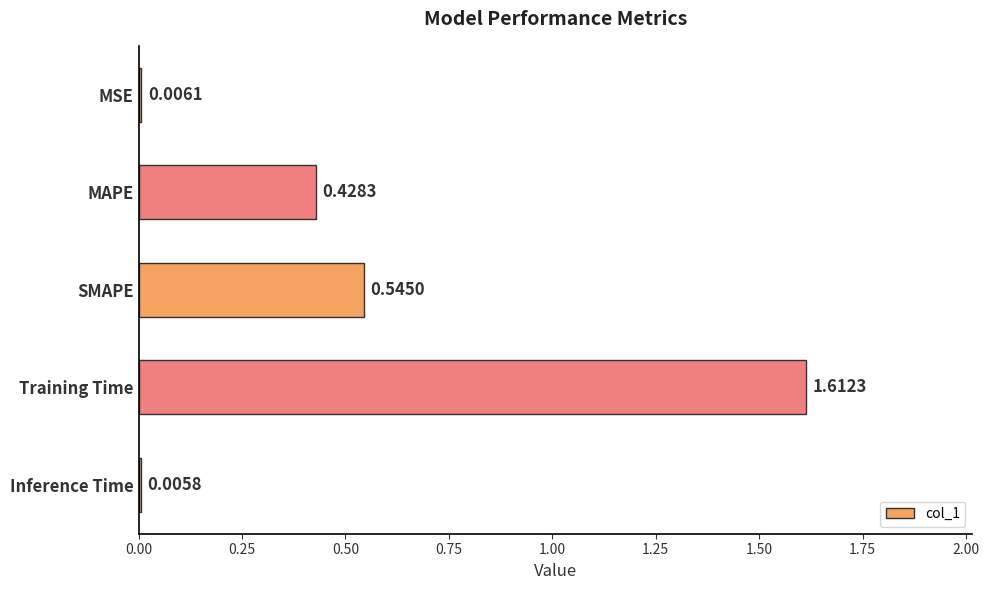

Which category has the highest value across all series?

Training Time